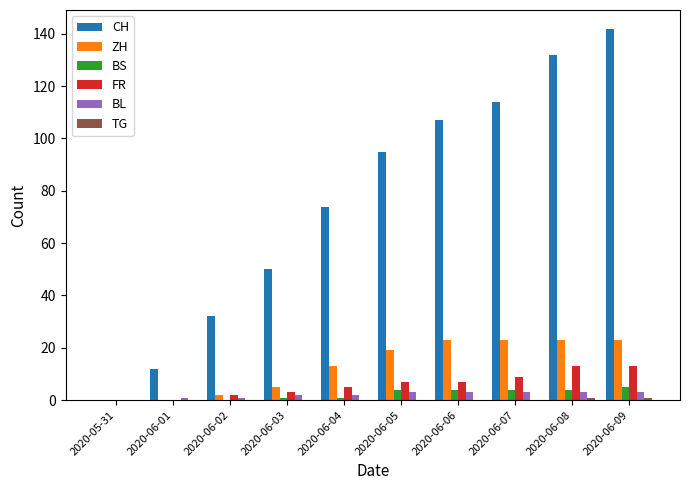

What is the total value across all series at 2020-06-06?

144